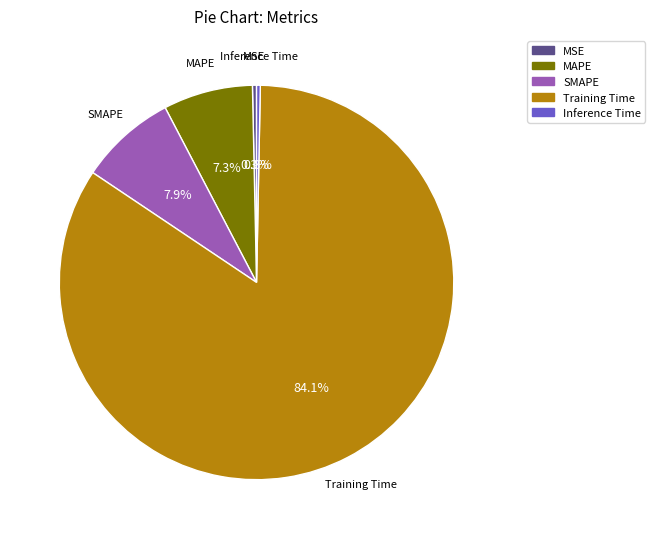

Does Training Time represent more than half of the total?

Yes